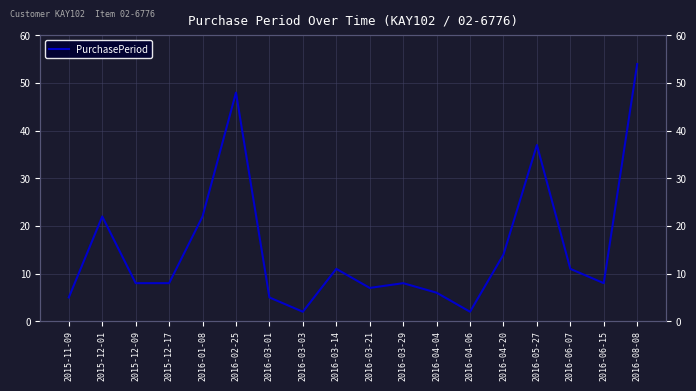

What is the difference between the values at 2016-04-20 and 2016-03-21?

7